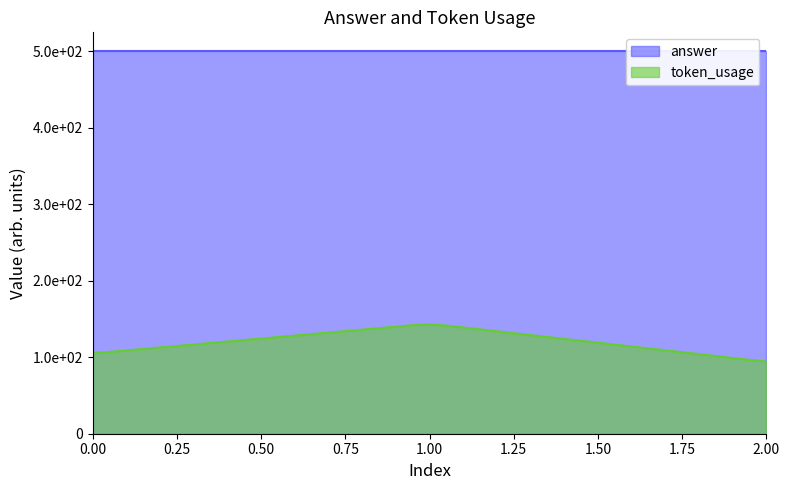

The value of token_usage at 1 is 144. True or false?

True